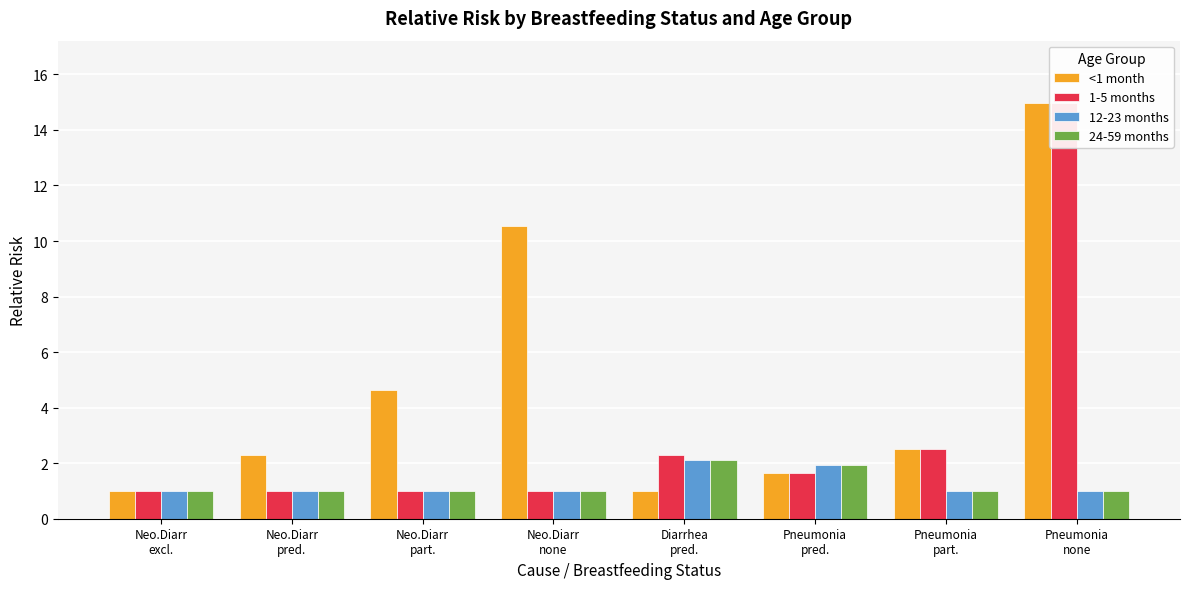

At which category is the sum across all series the highest?

Pneumonia
none